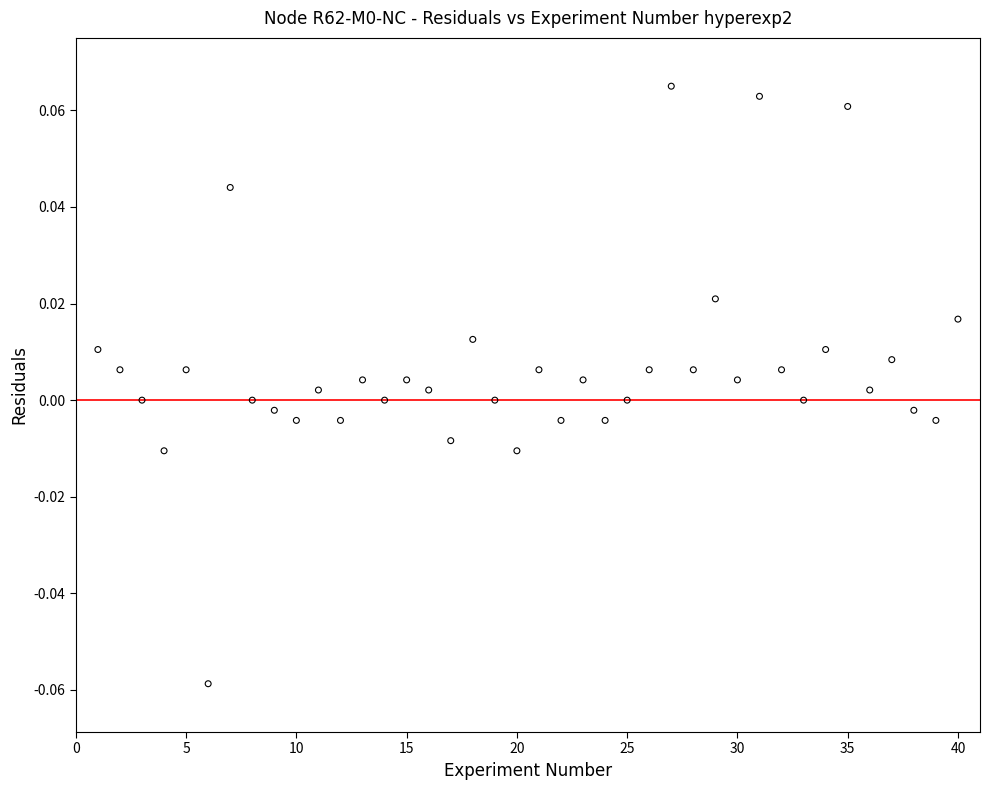

What is the range of X values (max minus min)?

39.0